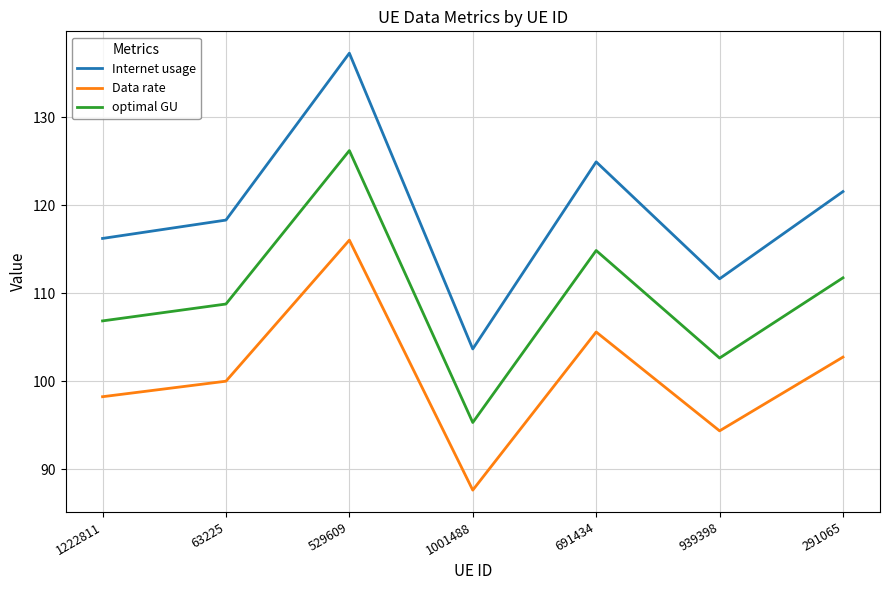

At which category is the sum across all series the highest?

529609